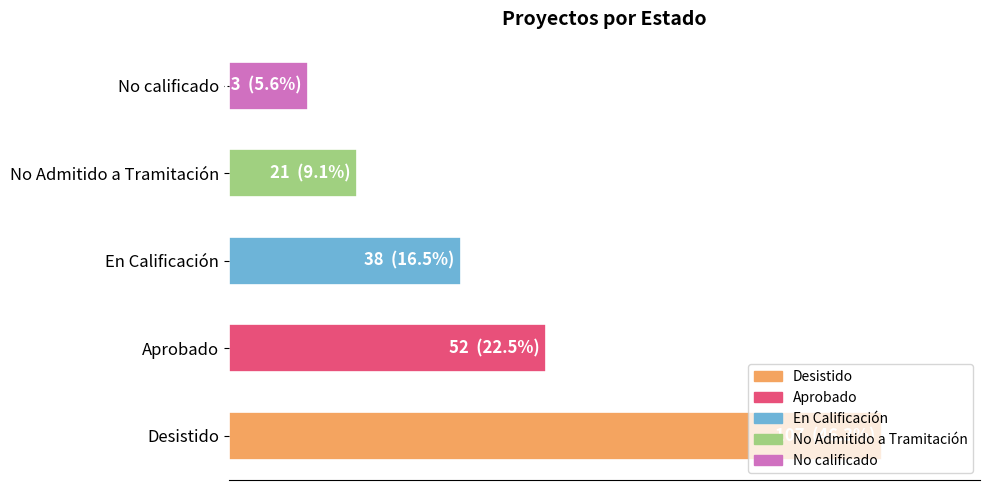

Which label corresponds to the smallest value in the chart?

No calificado